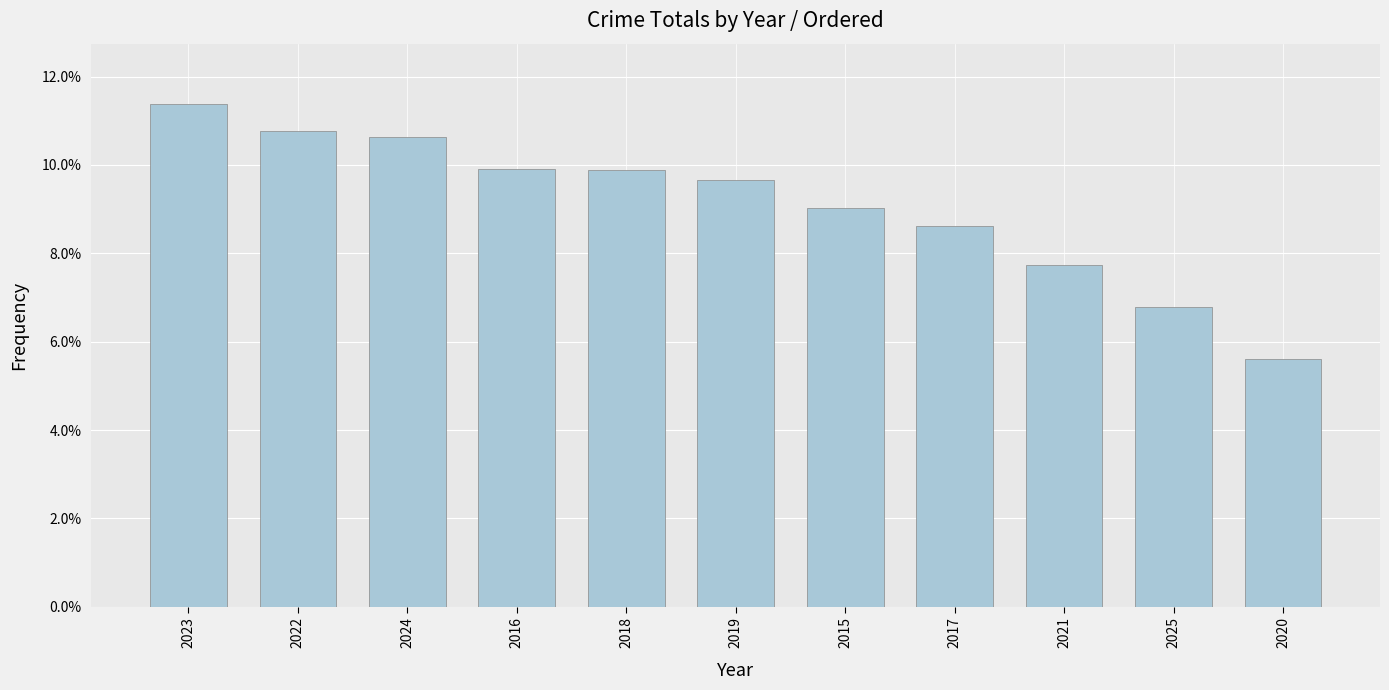

How many values are between 0 and 1?

11